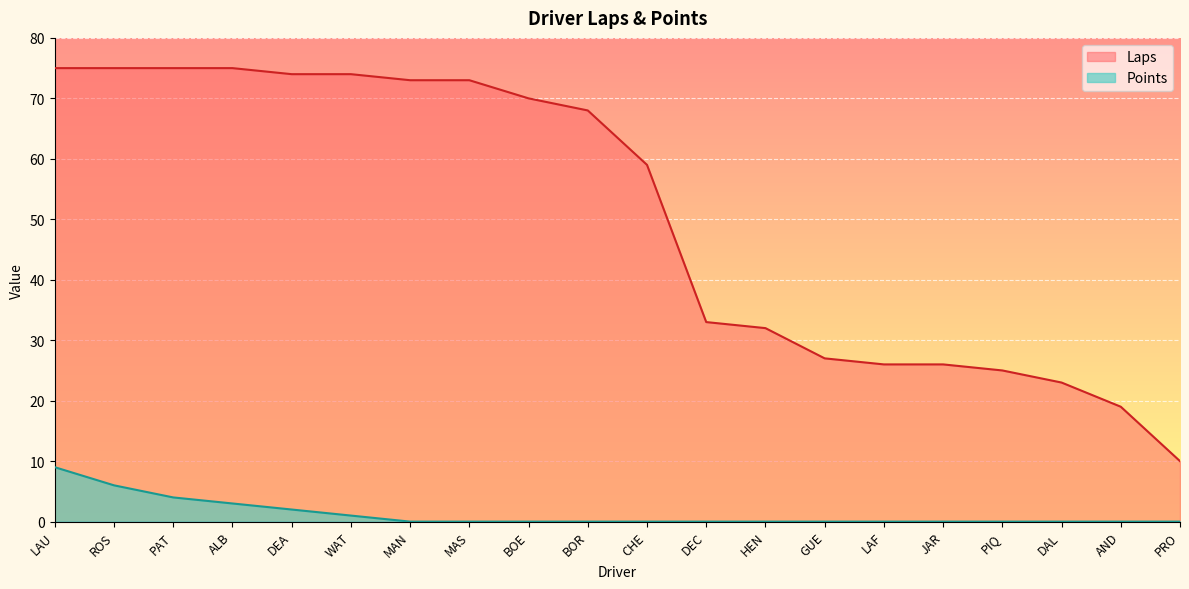

True or false: Points has more than 1 interior local peaks.

False